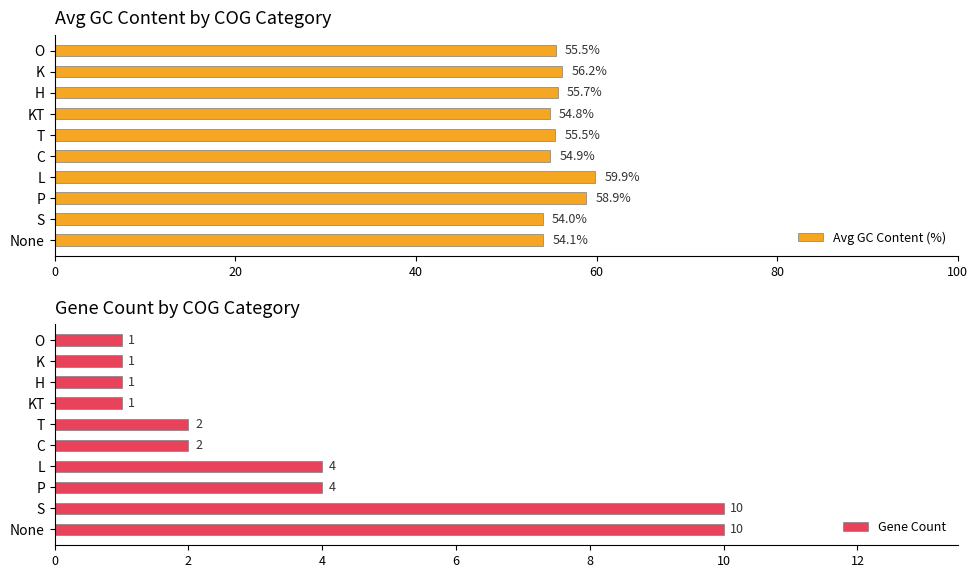

The value of Gene Count at S is 5. True or false?

False